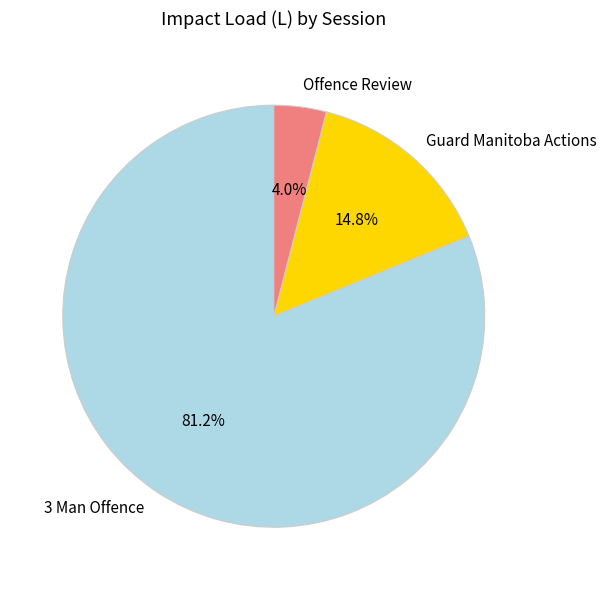

Which category has the smallest portion of the pie?

Offence Review